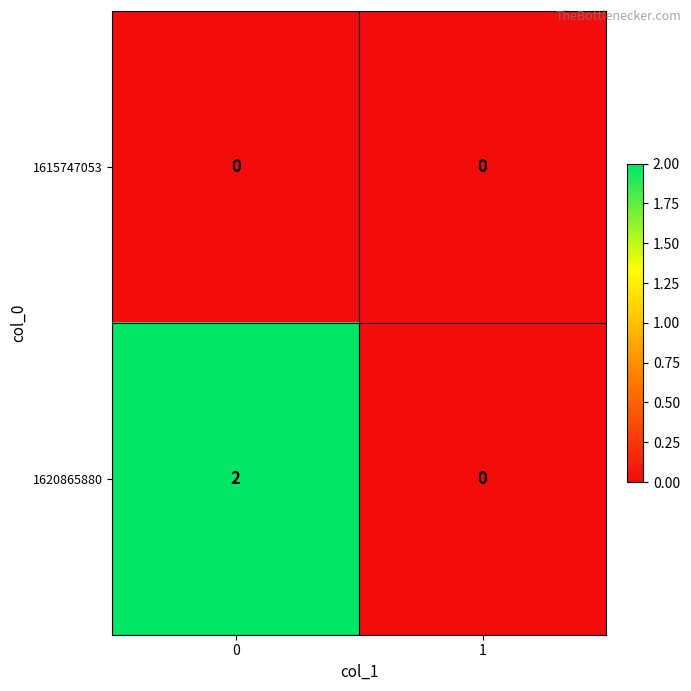

Rank the series by their average value, from highest to lowest.

1620865880, 1615747053